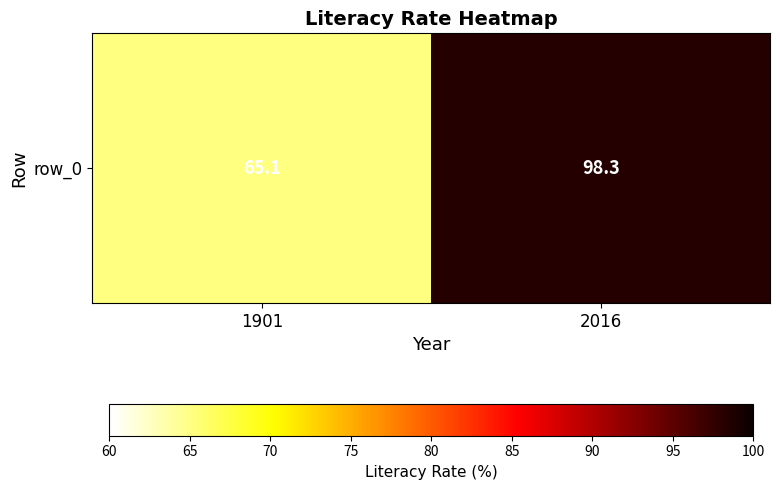

What is the average value?

81.7